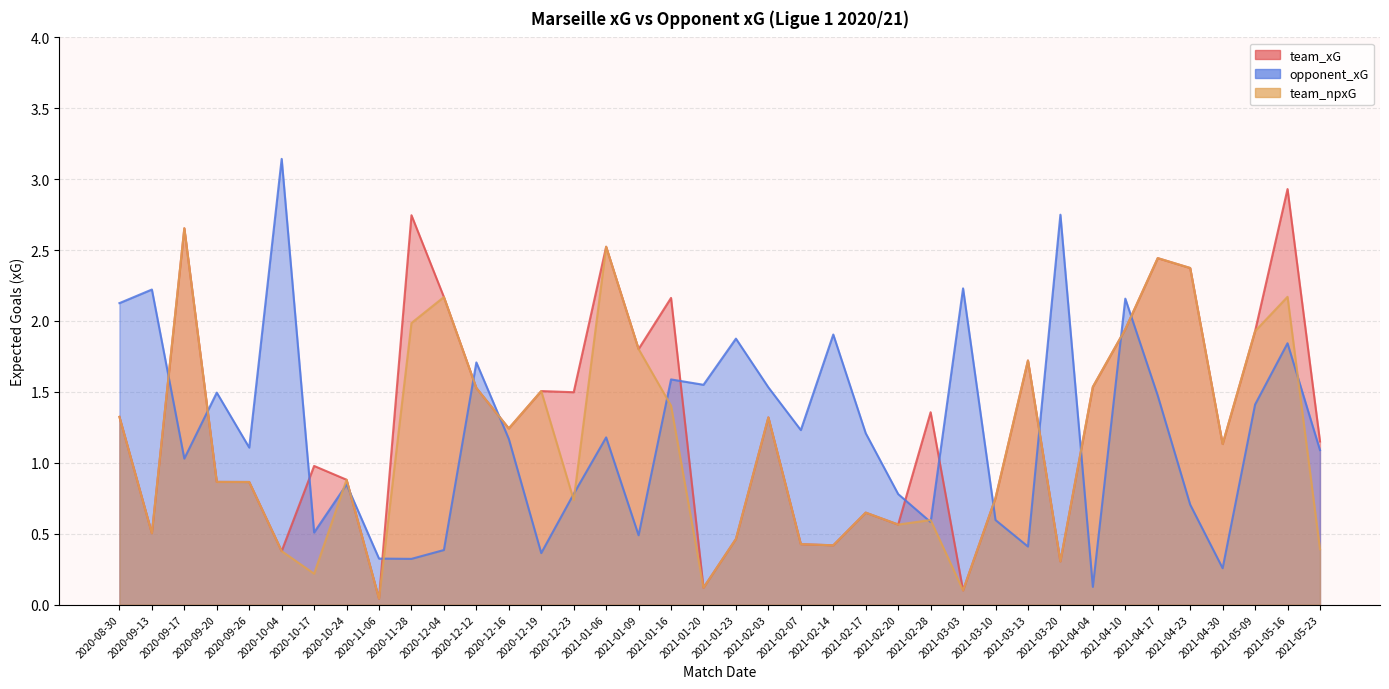

Which series has the largest range (max minus min)?

opponent_xG